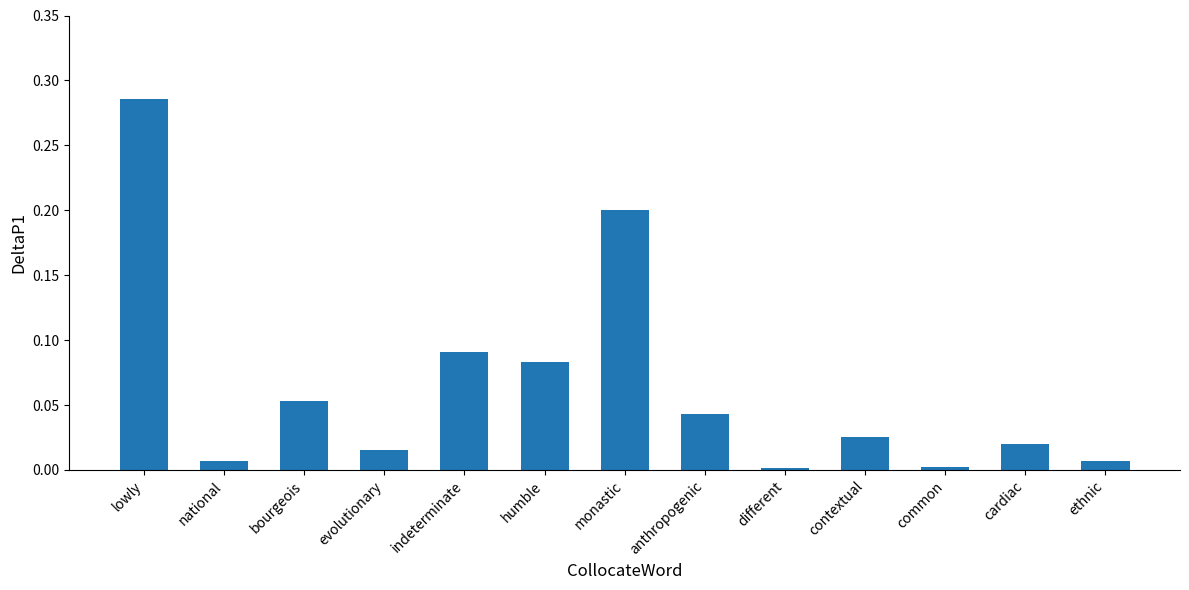

Are the bars horizontal?

No